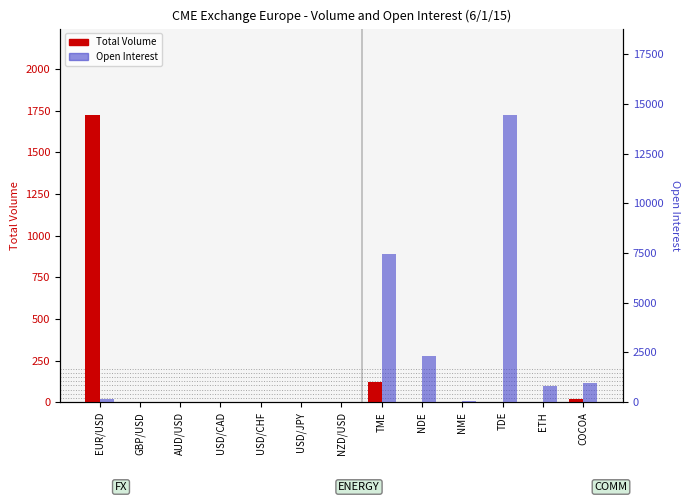

What is the label of the 1st bar from the right?

COCOA